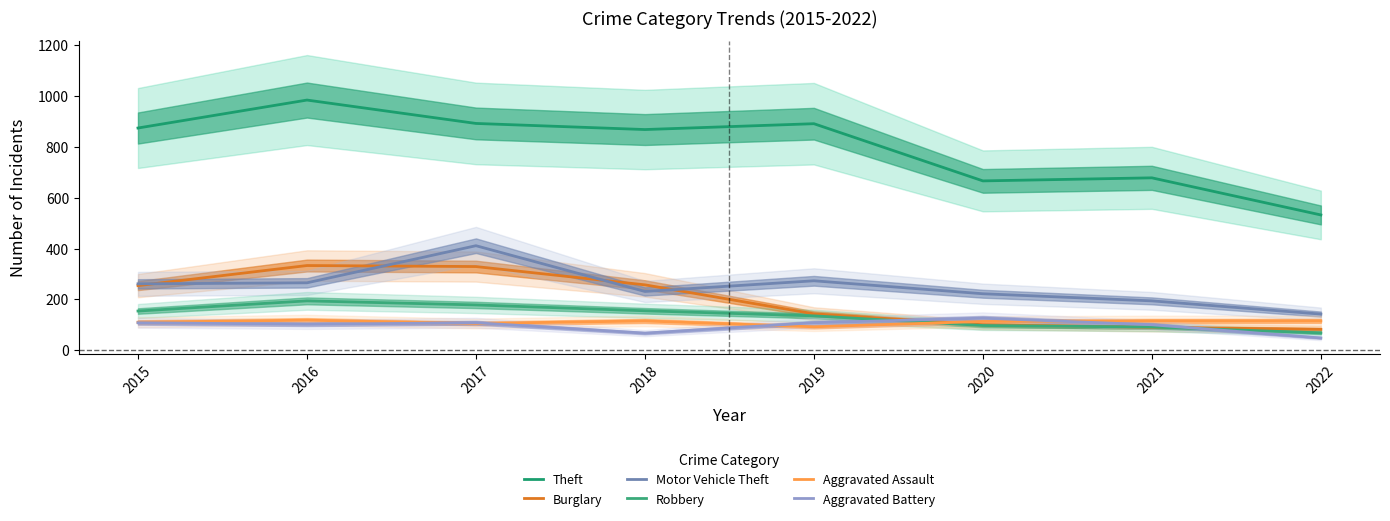

What is the average value of the Burglary series?

198